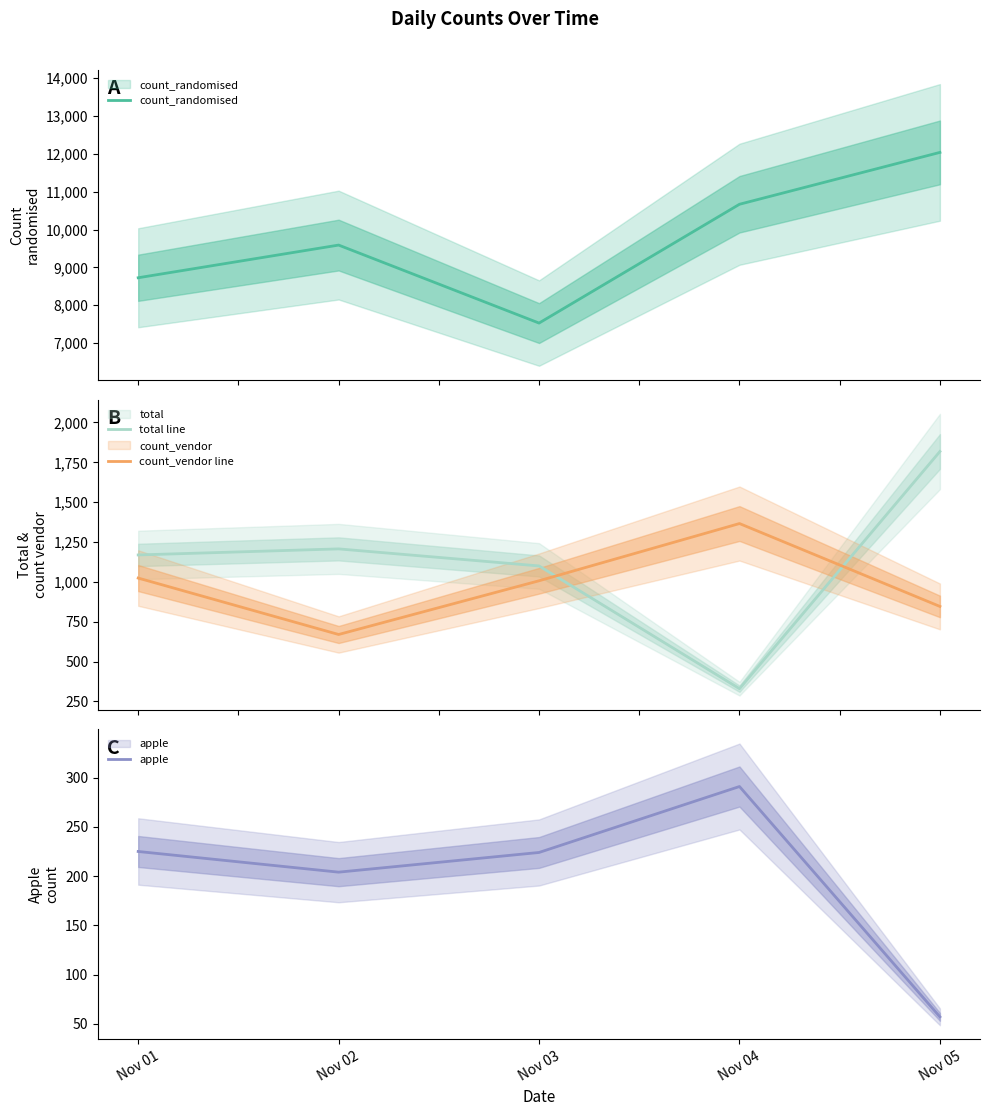

True or false: total line has a value of 1553 at Nov 01.

False